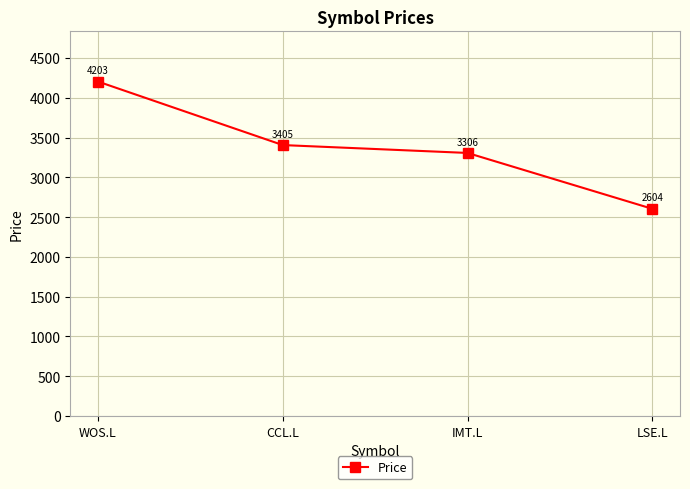

What position from the left is WOS.L?

1